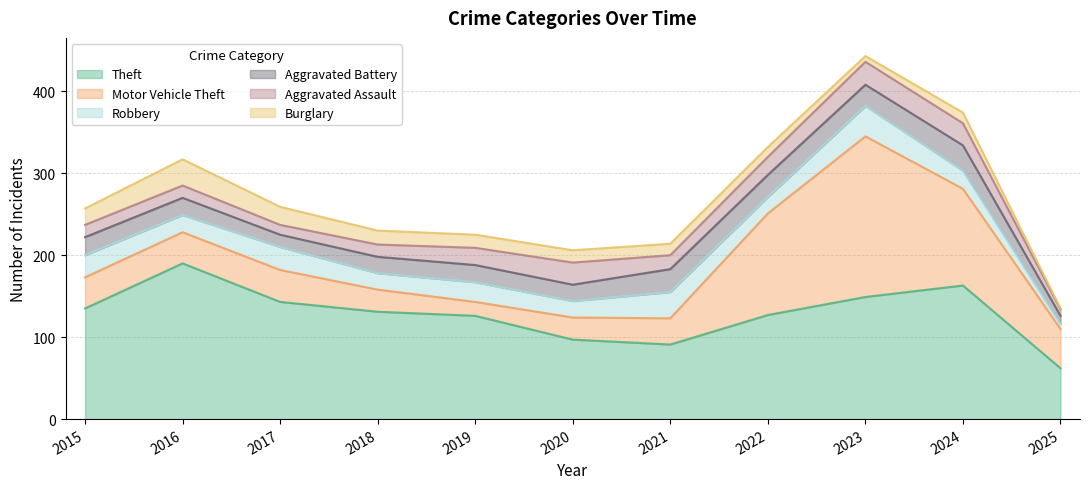

Reading left to right, what are all the values shown in this chart?

Theft: 2015=135	2016=190	2017=143	2018=131	2019=126	2020=97	2021=91	2022=127	2023=149	2024=163	2025=62
Motor Vehicle Theft: 2015=38	2016=38	2017=39	2018=27	2019=17	2020=27	2021=32	2022=124	2023=196	2024=118	2025=48
Robbery: 2015=27	2016=21	2017=28	2018=20	2019=24	2020=20	2021=32	2022=20	2023=37	2024=22	2025=6
Aggravated Battery: 2015=22	2016=21	2017=15	2018=20	2019=21	2020=20	2021=28	2022=27	2023=26	2024=31	2025=10
Aggravated Assault: 2015=15	2016=15	2017=12	2018=15	2019=21	2020=27	2021=17	2022=22	2023=28	2024=27	2025=8
Burglary: 2015=20	2016=32	2017=22	2018=17	2019=16	2020=15	2021=14	2022=12	2023=7	2024=13	2025=1